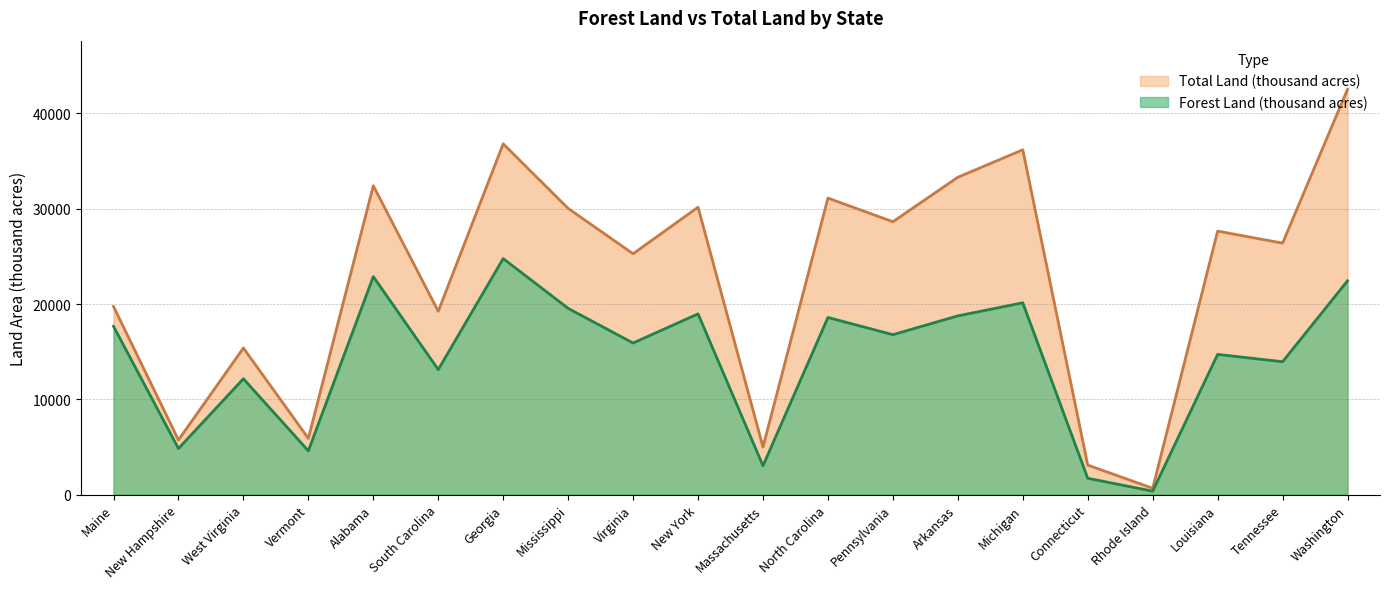

Rank the categories by Total Land (thousand acres) value from highest to lowest.

Washington, Georgia, Michigan, Arkansas, Alabama, North Carolina, New York, Mississippi, Pennsylvania, Louisiana, Tennessee, Virginia, Maine, South Carolina, West Virginia, Vermont, New Hampshire, Massachusetts, Connecticut, Rhode Island